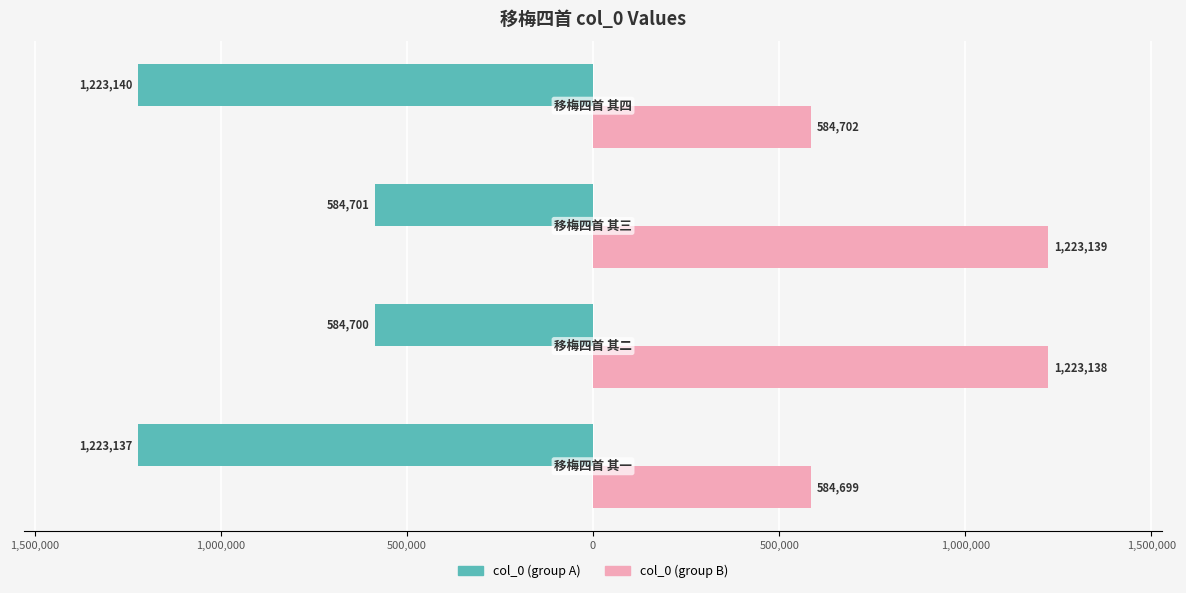

Rank the series by their average value, from lowest to highest.

col_0 (group A), col_0 (group B)